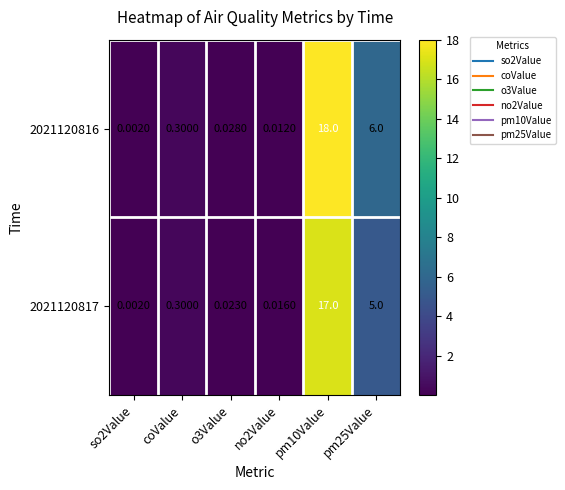

Is the value of 2021120817 at pm25Value greater than the value of 2021120816 at pm25Value?

No